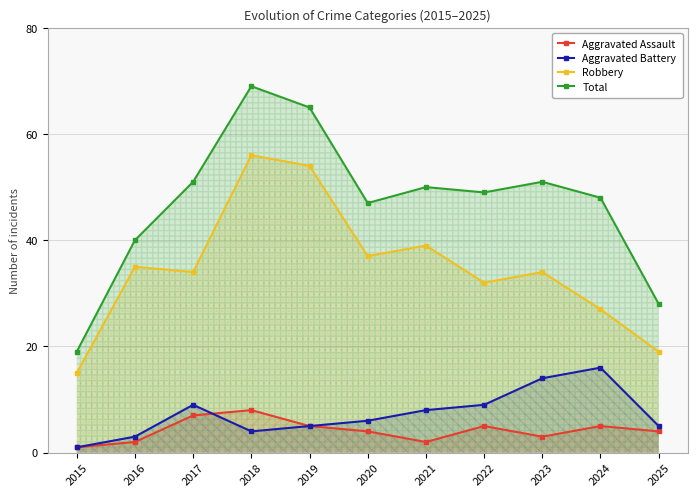

True or false: Aggravated Assault and Robbery cross at least once.

False